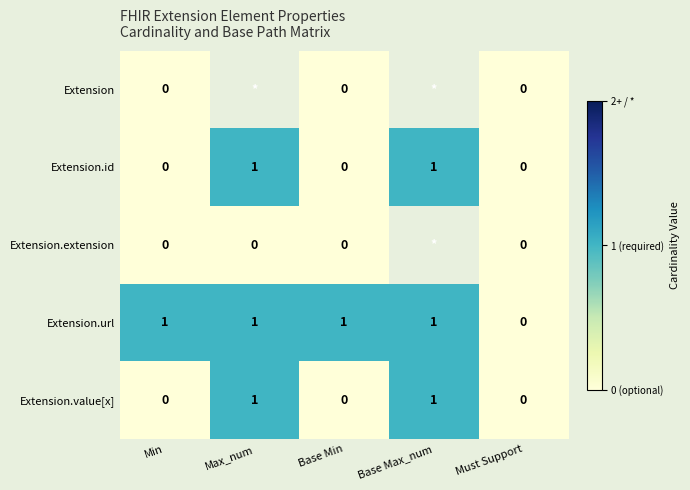

Is it true that Extension.url equals 0.6 at Must Support?

False